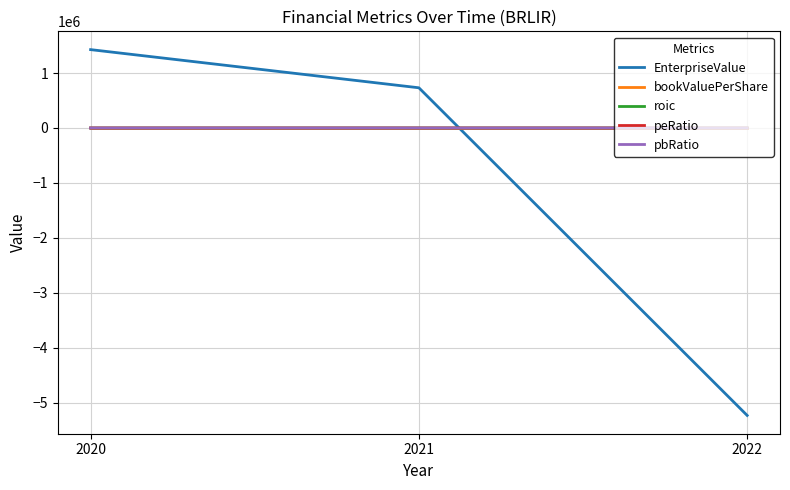

Between 2021 and 2022, which series saw the biggest shift?

EnterpriseValue